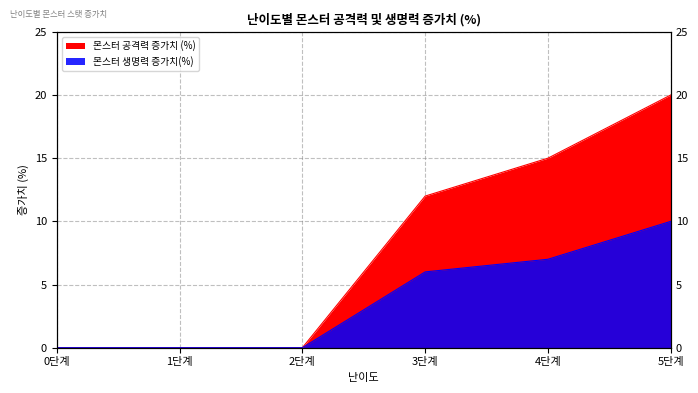

True or false: 몬스터 생명력 증가치(%) and 몬스터 공격력 증가치 (%) intersect in this chart.

False